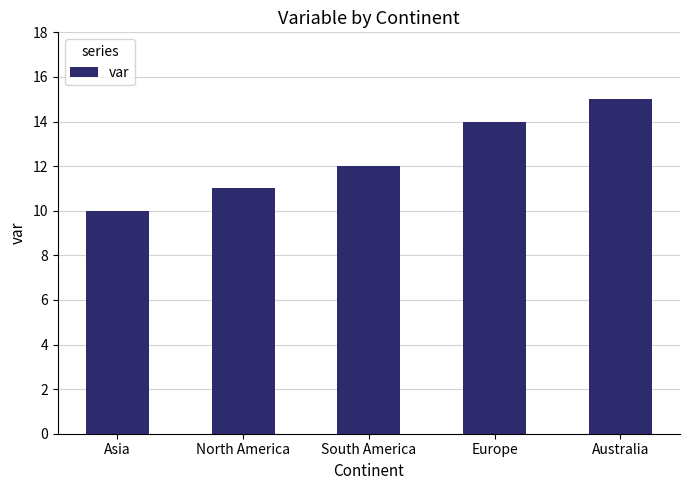

Count the number of categories in the chart.

5